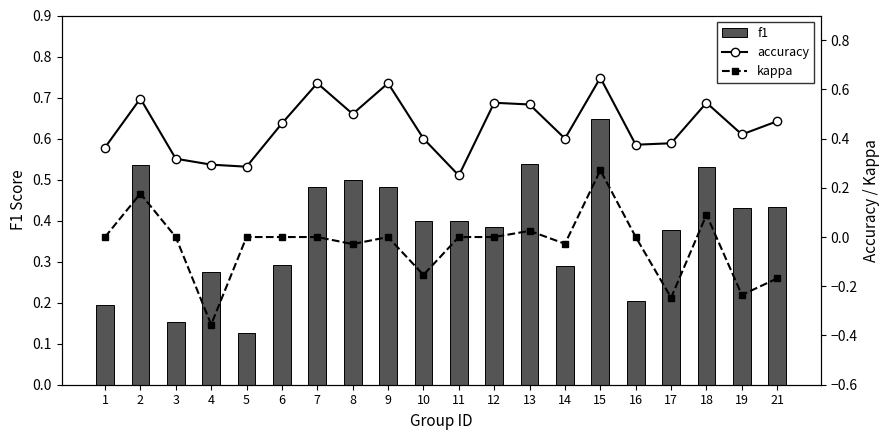

At which category is the sum across all series the highest?

15